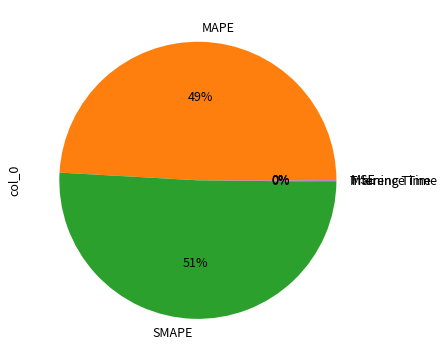

Which has a higher value, SMAPE or MAPE?

SMAPE